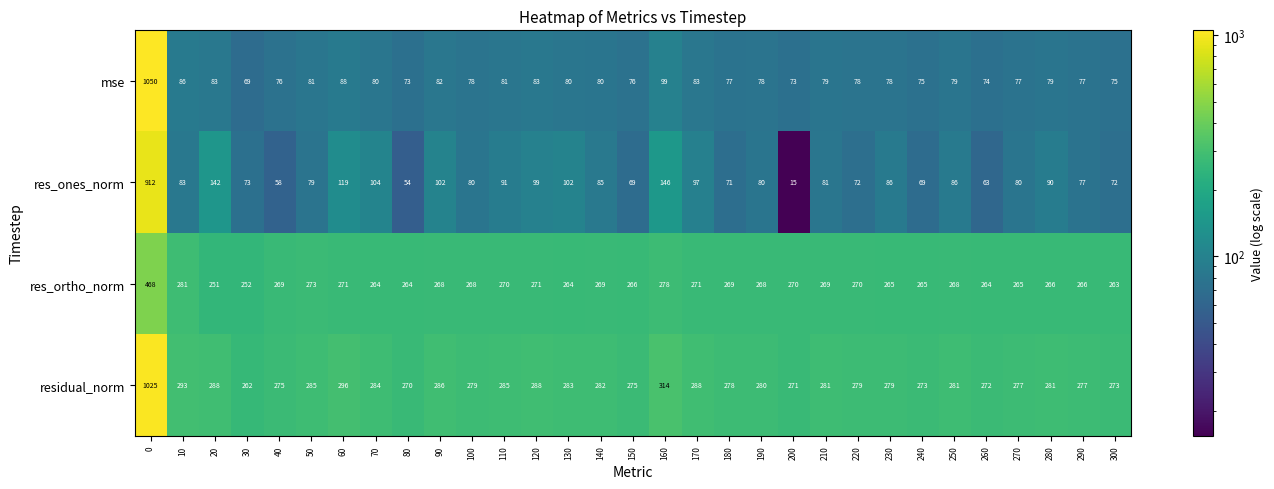

At how many categories does at least one series exceed 177?

31